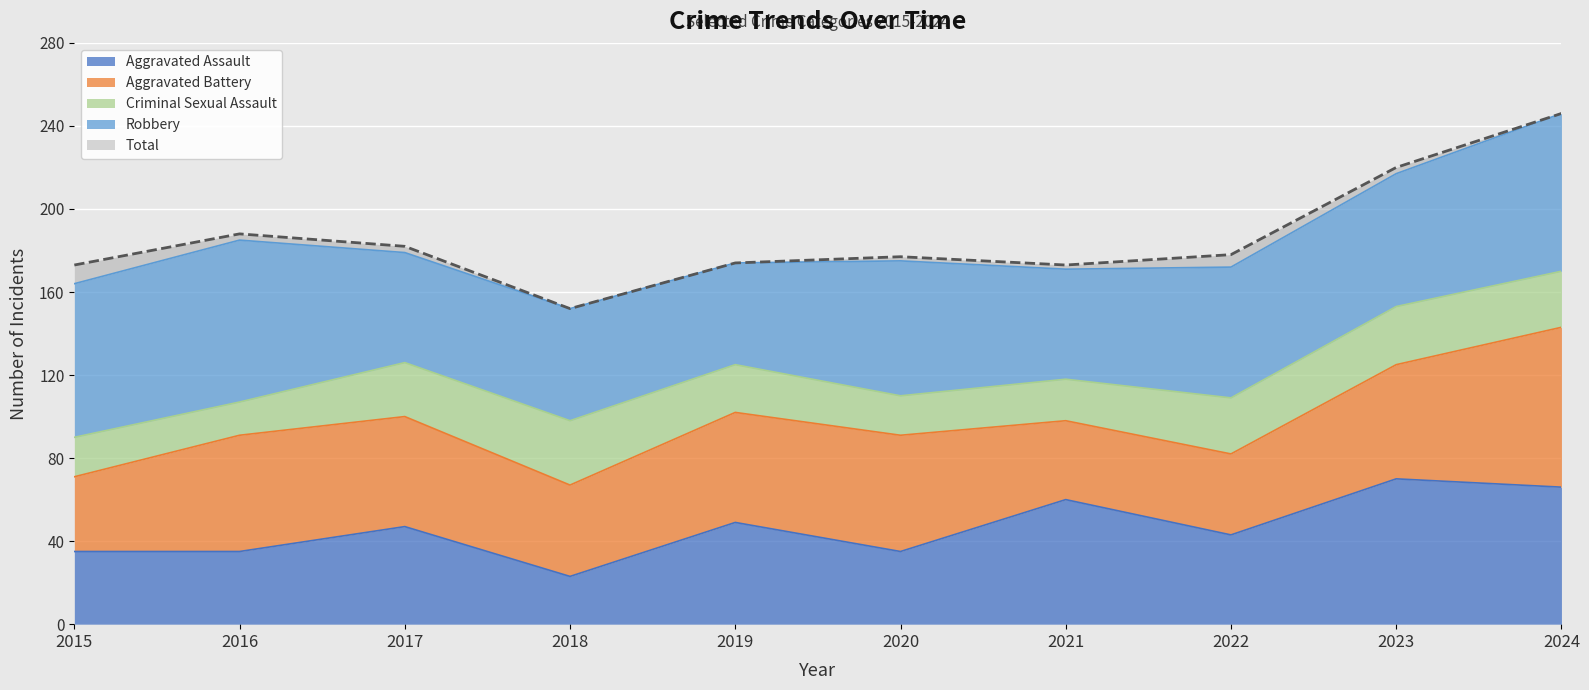

Where is the first local maximum for Aggravated Assault?

2017